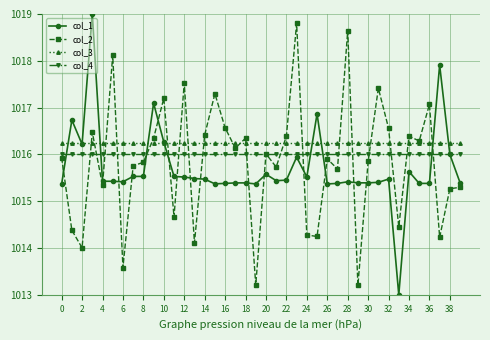

Count the number of categories in the chart.

40